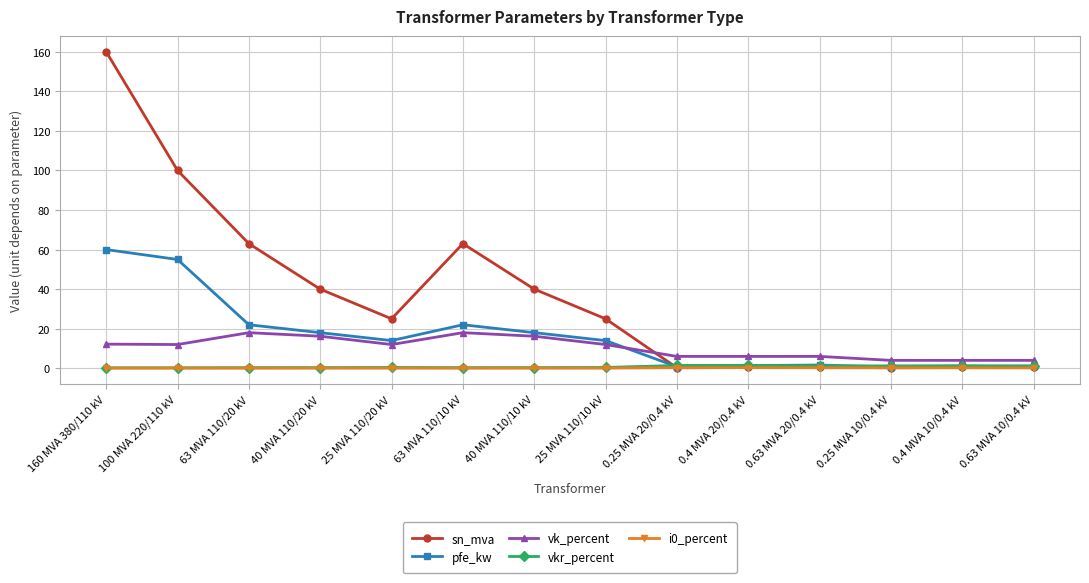

At how many categories does at least one series exceed 114?

1